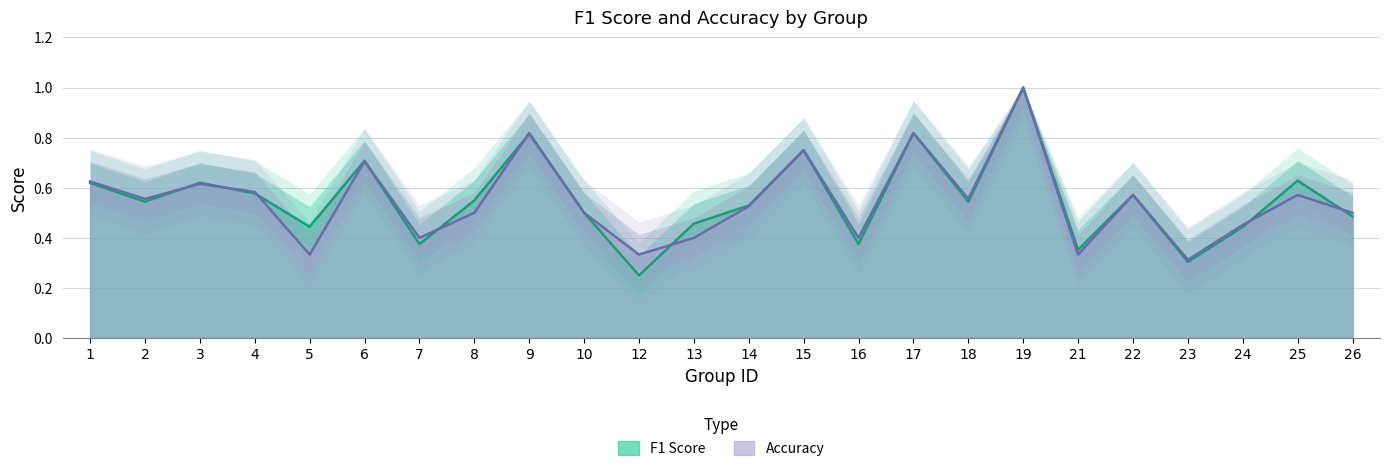

How many accuracy values are between 0 and 1?

24